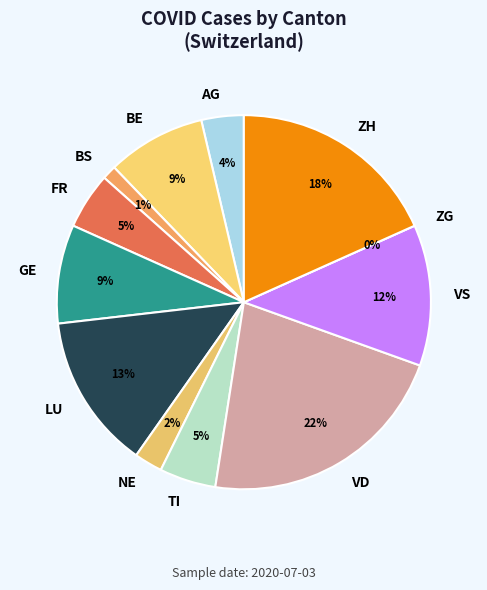

What portion of the pie excludes GE?

91.5%